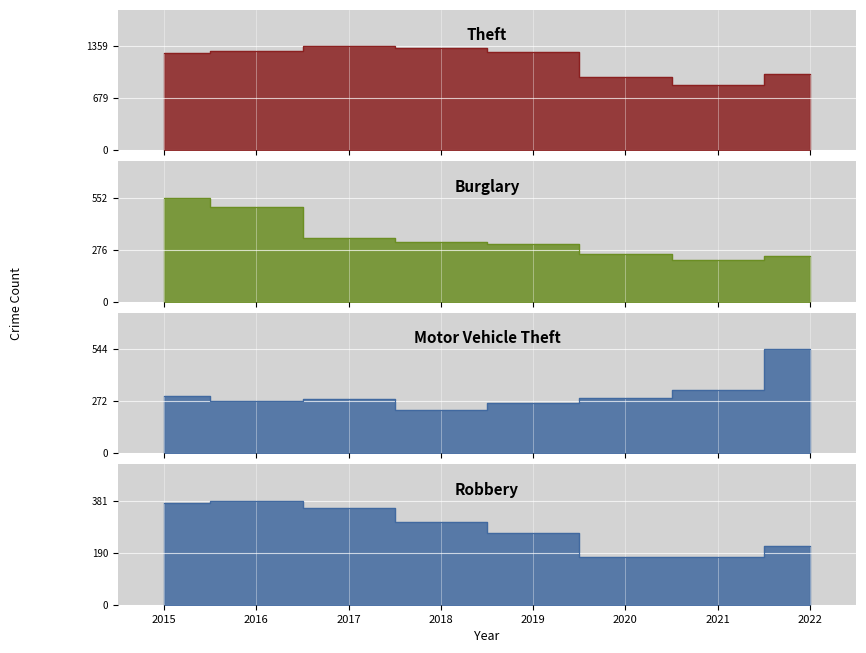

What is the average value of the Motor Vehicle Theft series?

313